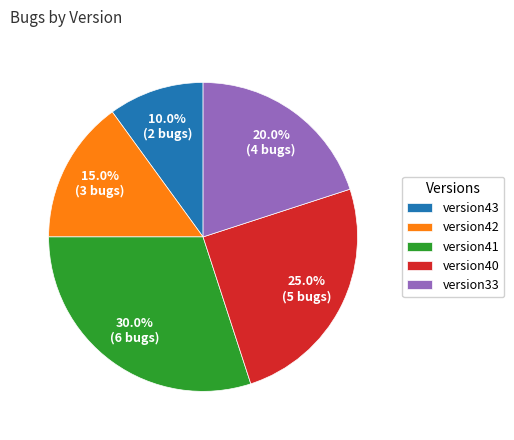

Does version33 represent more than half of the total?

No